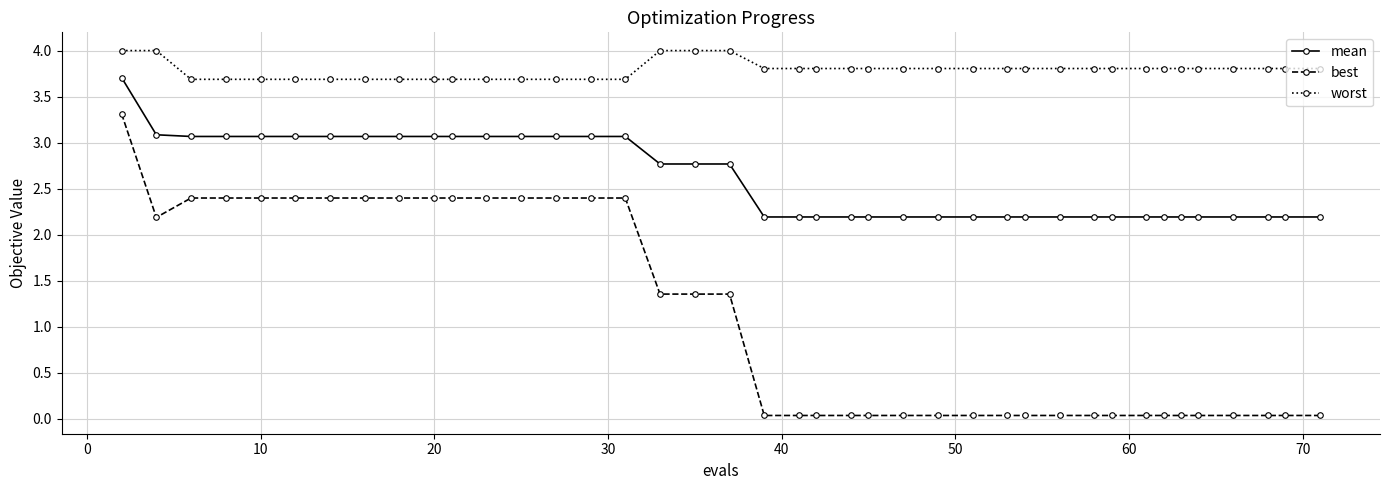

Rank the series by their average value, from highest to lowest.

worst, mean, best